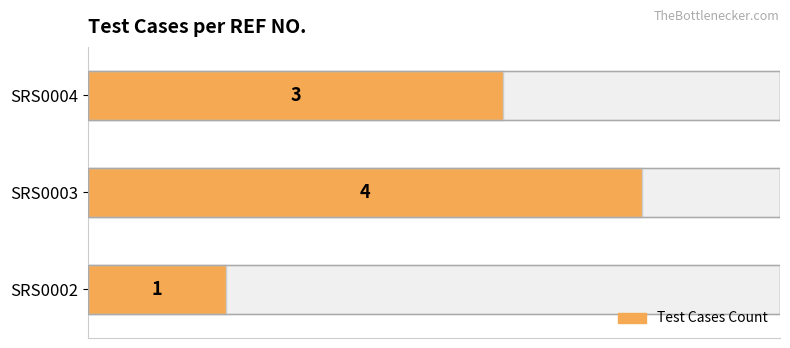

What is the difference between the maximum and minimum values?

3